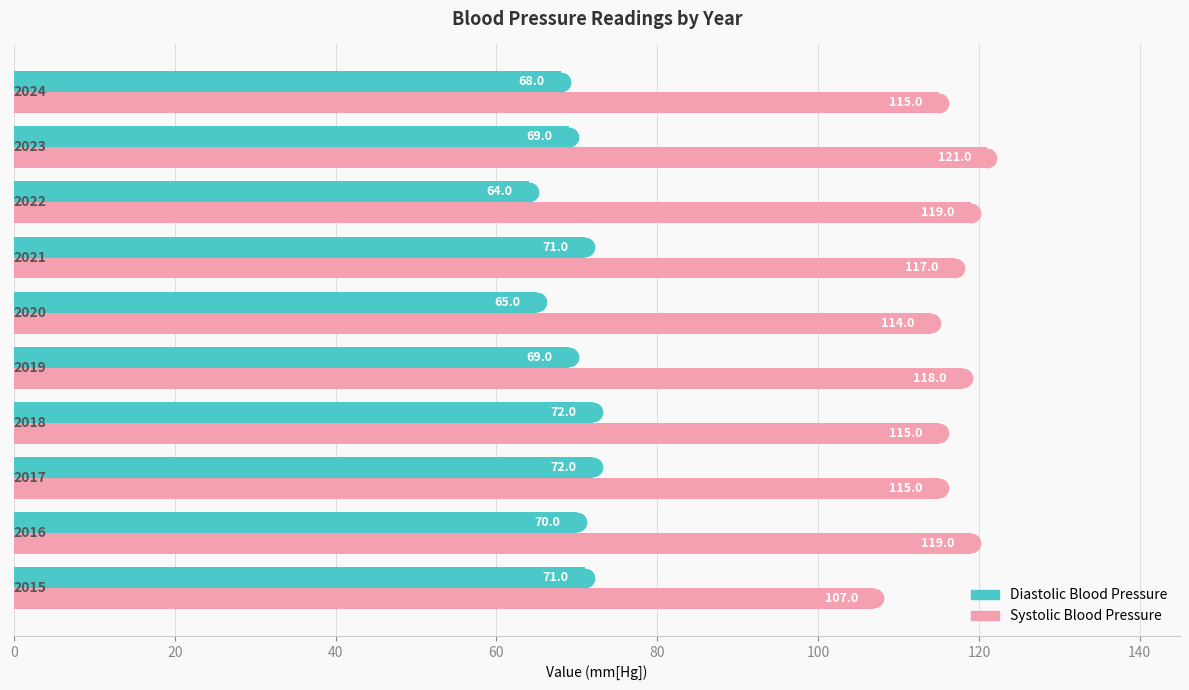

What are all the series names shown in the legend?

Diastolic Blood Pressure, Systolic Blood Pressure